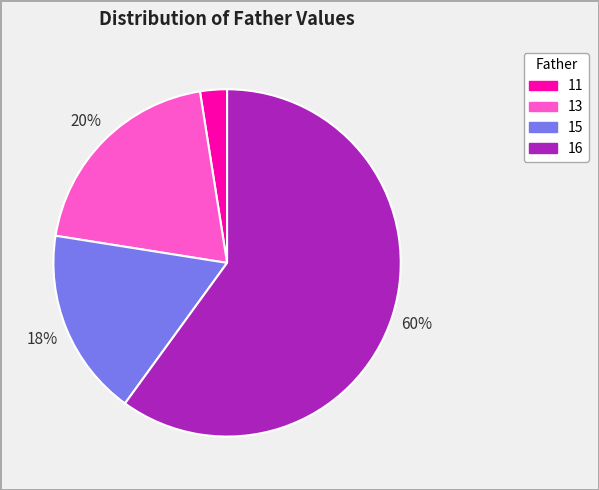

To the nearest percent, what portion does 16 represent?

60%